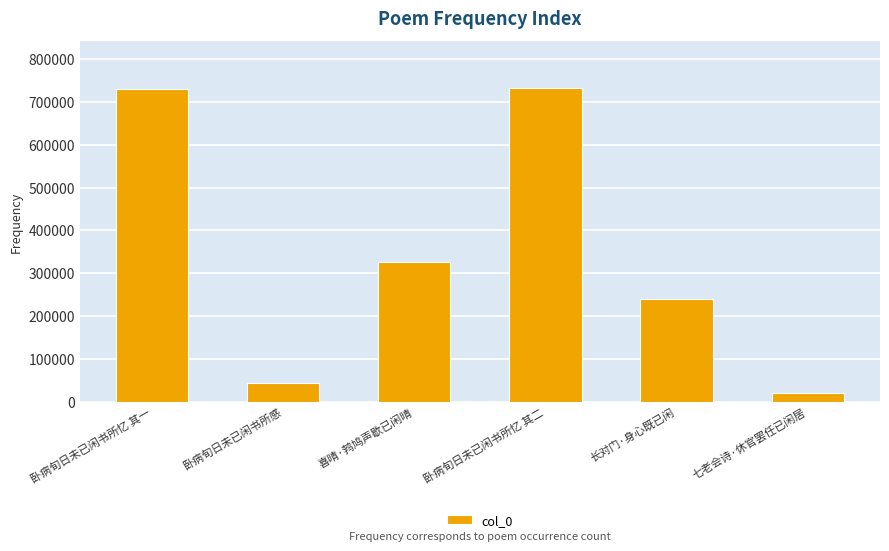

What is the value of the 6th bar from the left?

19788